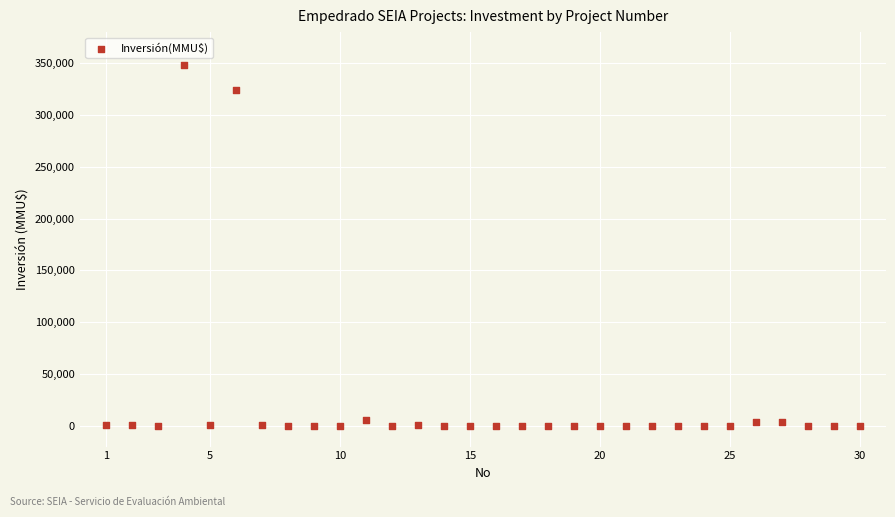

What Y value in the scatter plot is closest to 174000?

324020